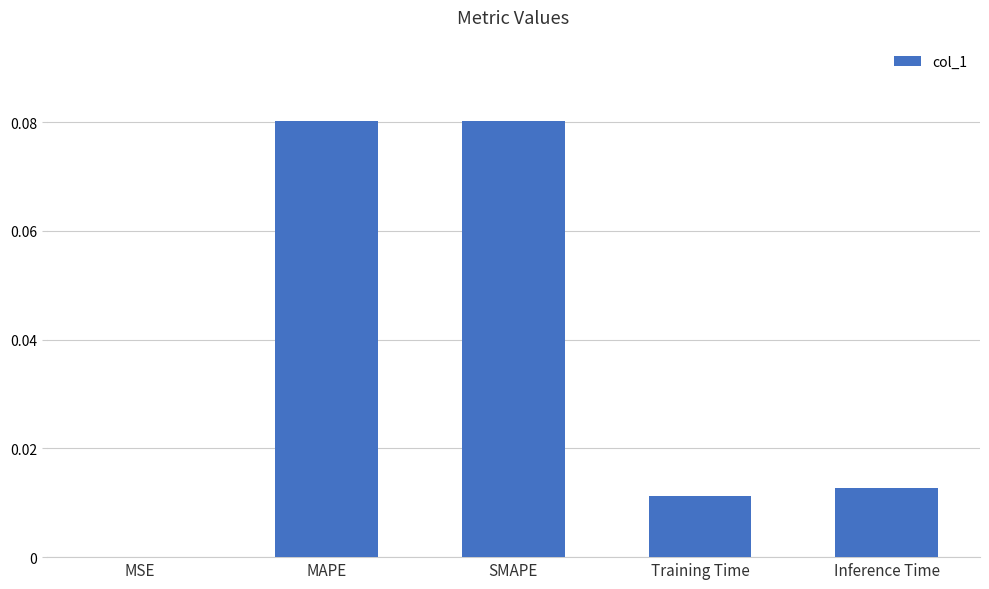

The value at MSE is 0.0. True or false?

True